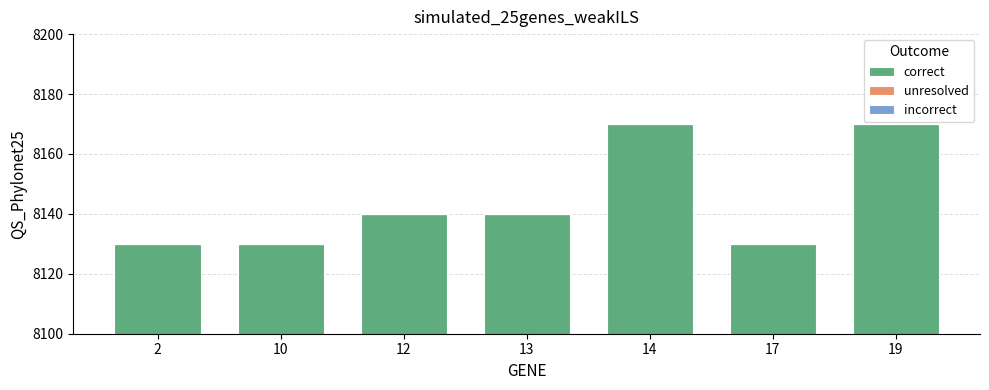

How many bars are there in total?

7